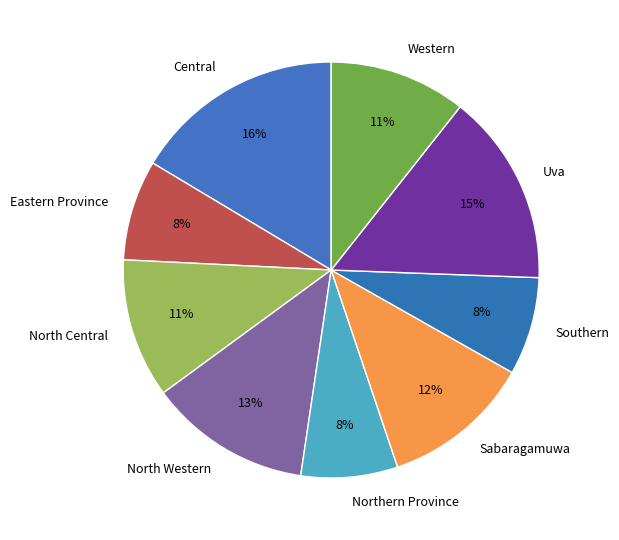

Is the sum of North Central and Eastern Province greater than half?

No